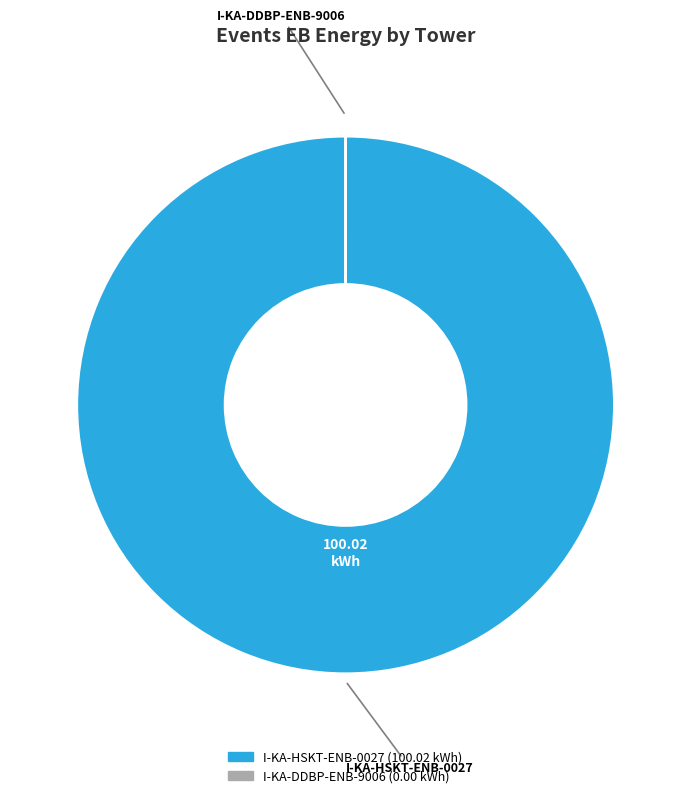

Is there a majority slice in this chart?

Yes